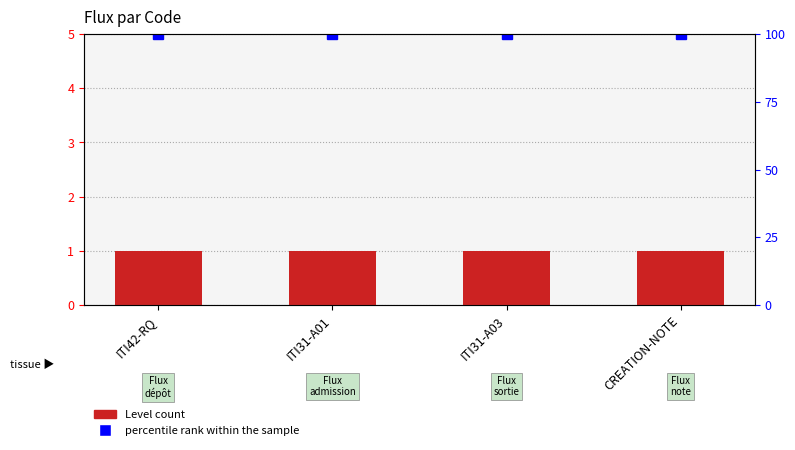

True or false: Level has a value of 0 at CREATION-NOTE.

False